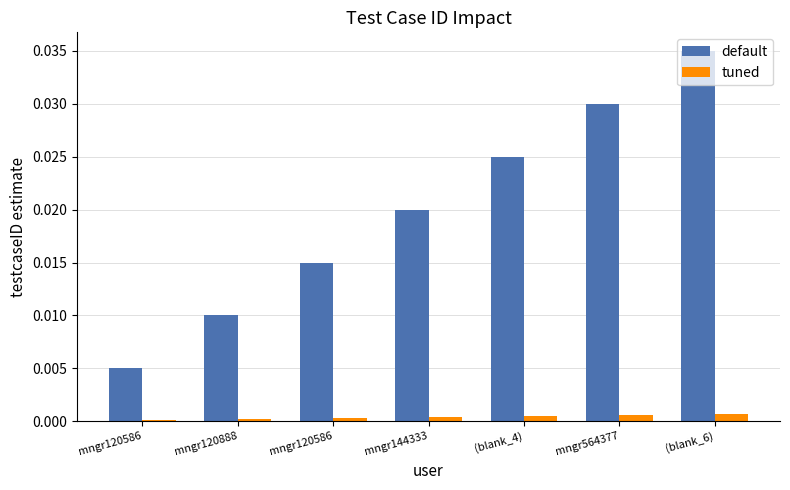

At how many categories does at least one series exceed 0?

7